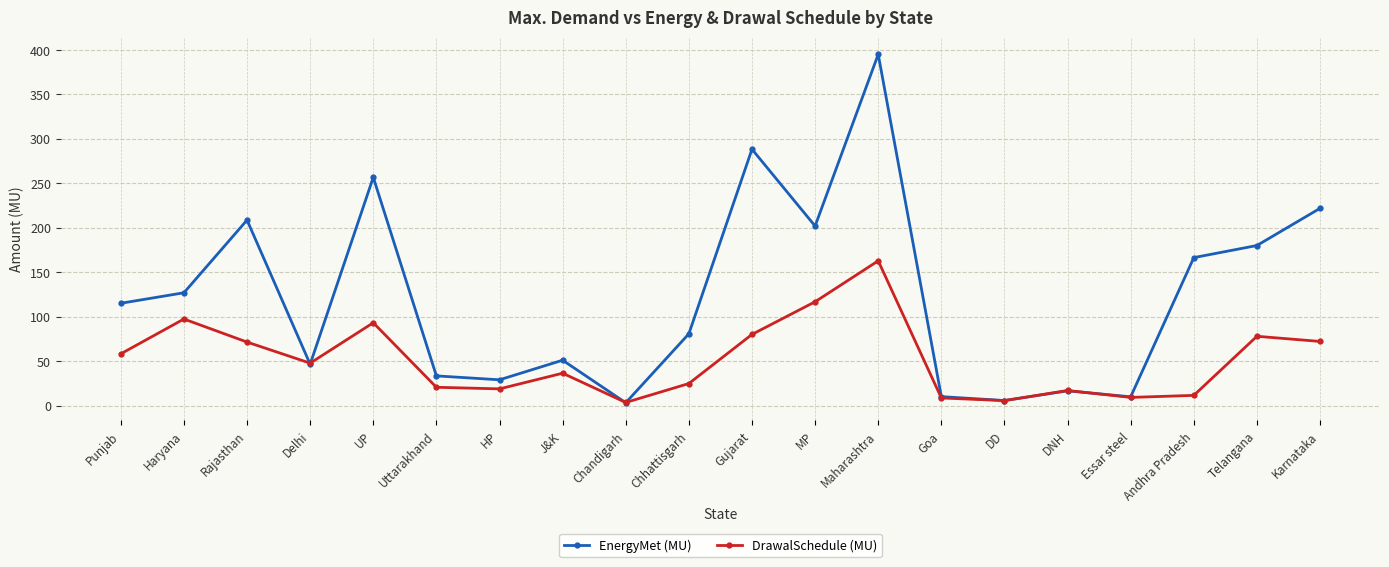

Where is EnergyMet (MU) nearest to the value 198?

MP